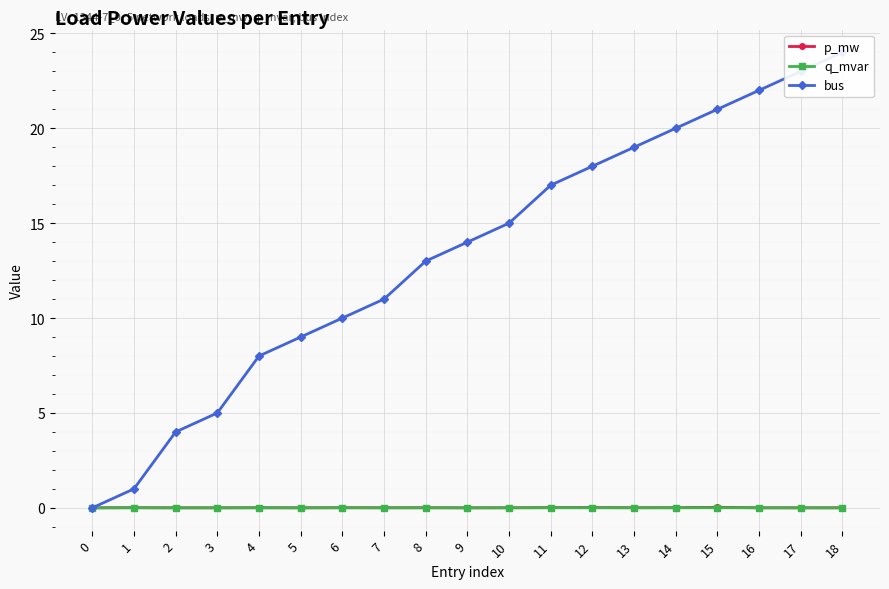

Is it true that q_mvar equals 0.0 at 10?

False